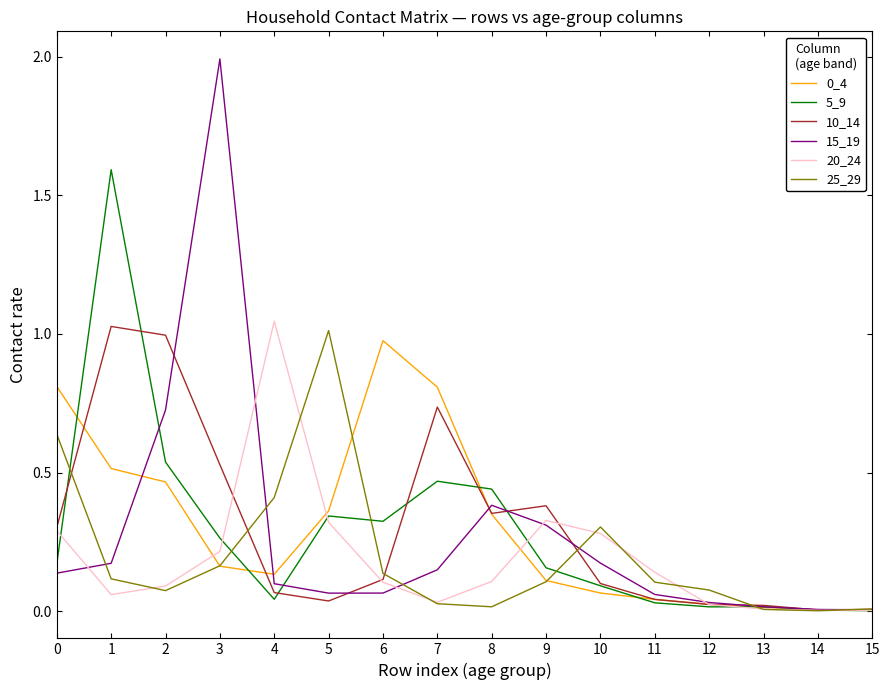

What is the total value across all series at 0?

2.3